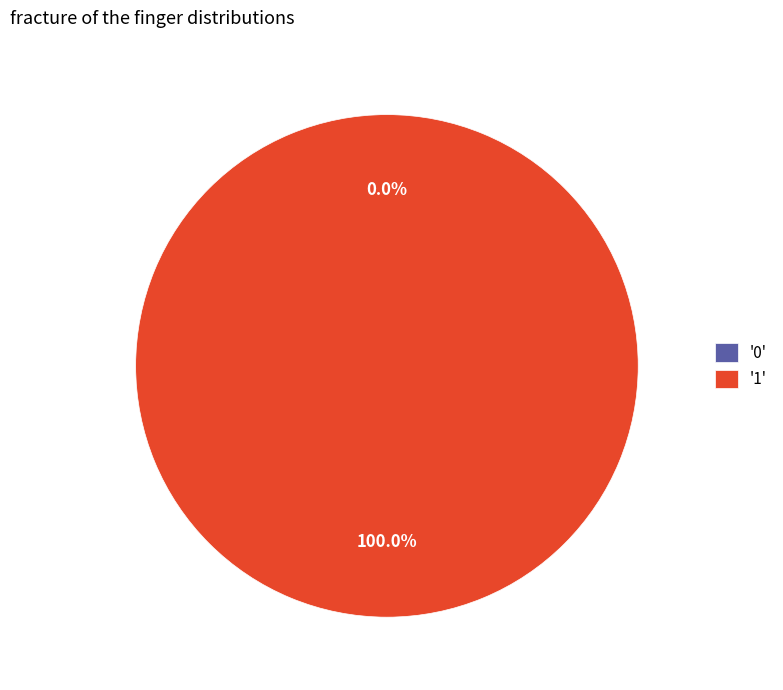

How many slices are in this pie chart?

2